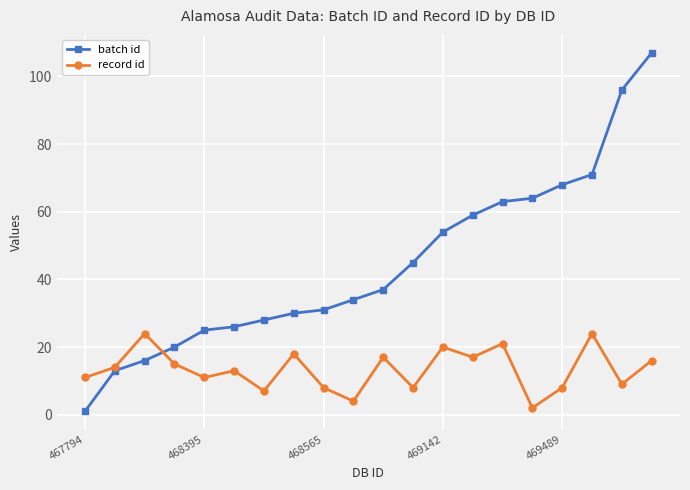

Which series has the largest total across all categories?

batch id